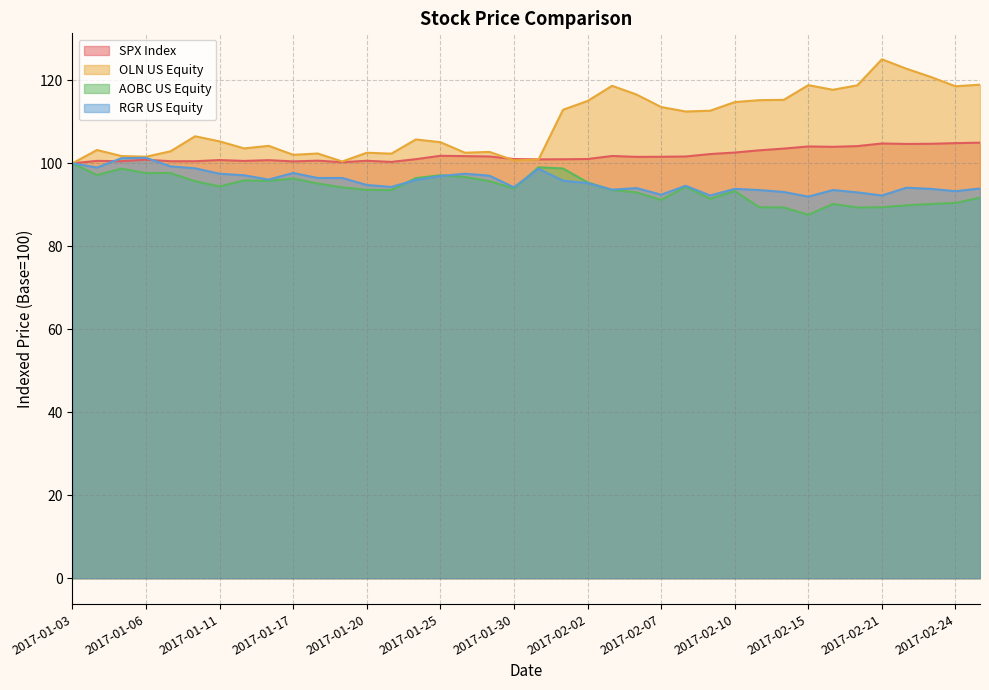

At how many categories does at least one series exceed 110?

18